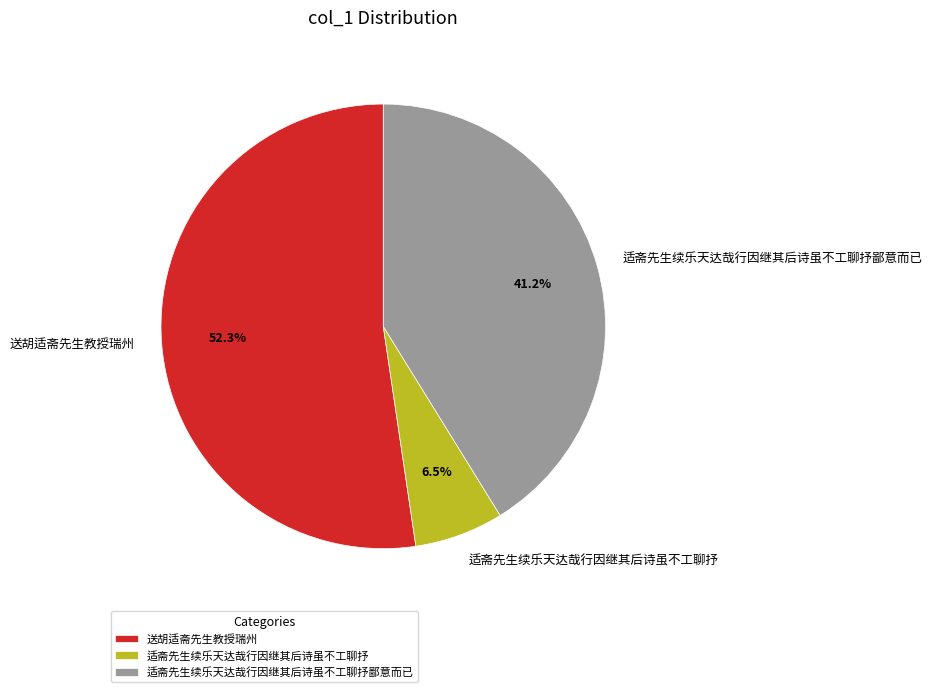

Which has a higher value, 适斋先生续乐天达哉行因继其后诗虽不工聊抒 or 送胡适斋先生教授瑞州?

送胡适斋先生教授瑞州